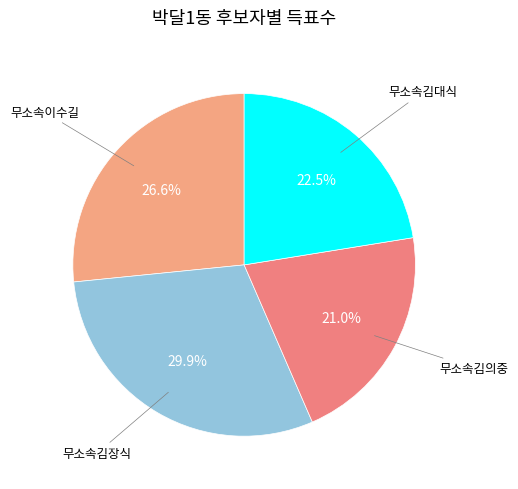

How many slices are in this pie chart?

4